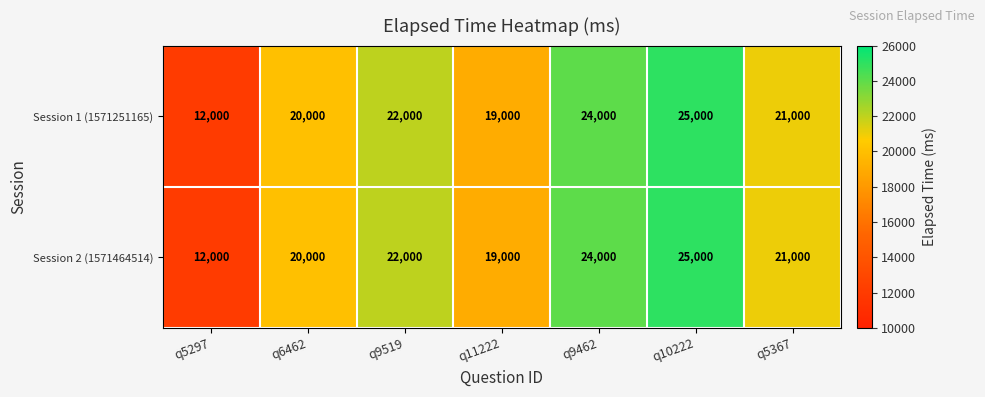

What is the smallest value displayed?

12000